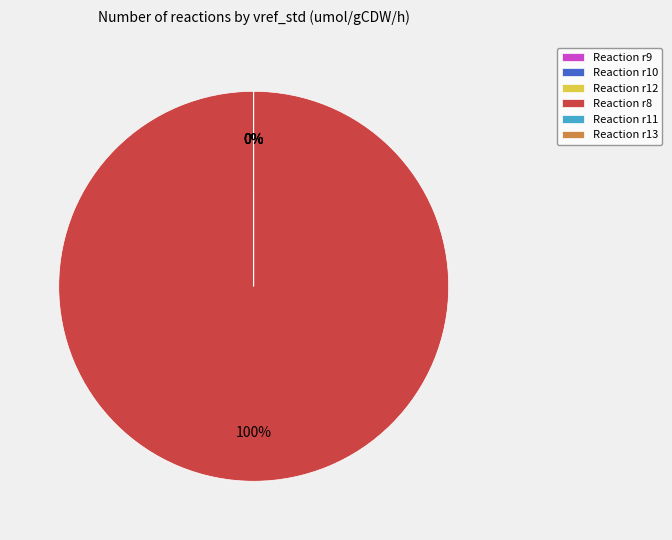

True or false: Reaction r8 accounts for 100% of the total.

True